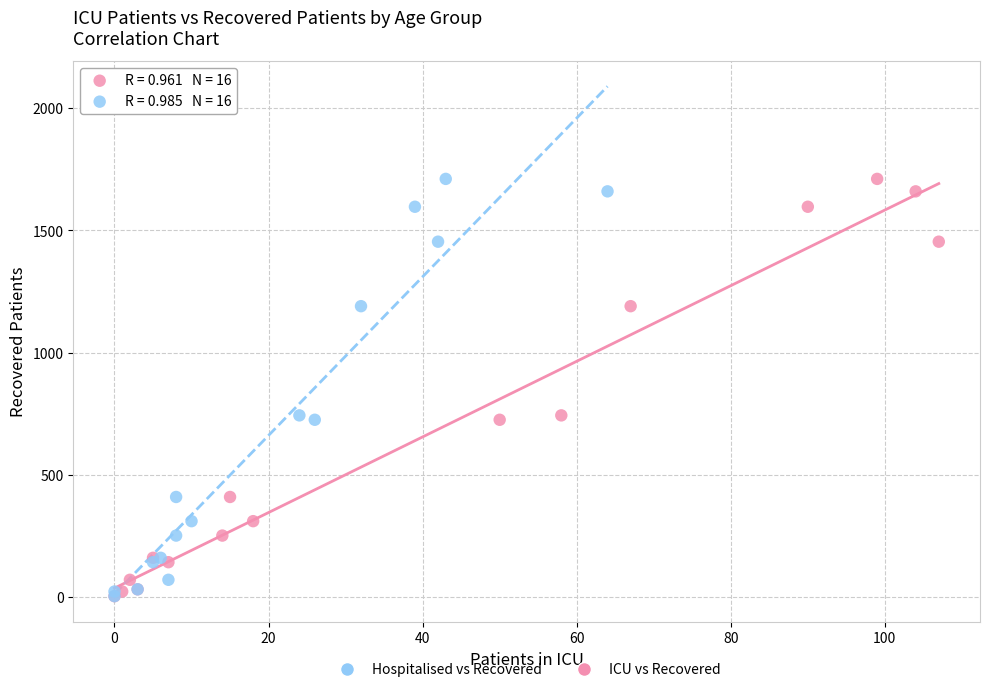

What are all the series names shown in the legend?

Hospitalised vs Recovered, ICU vs Recovered